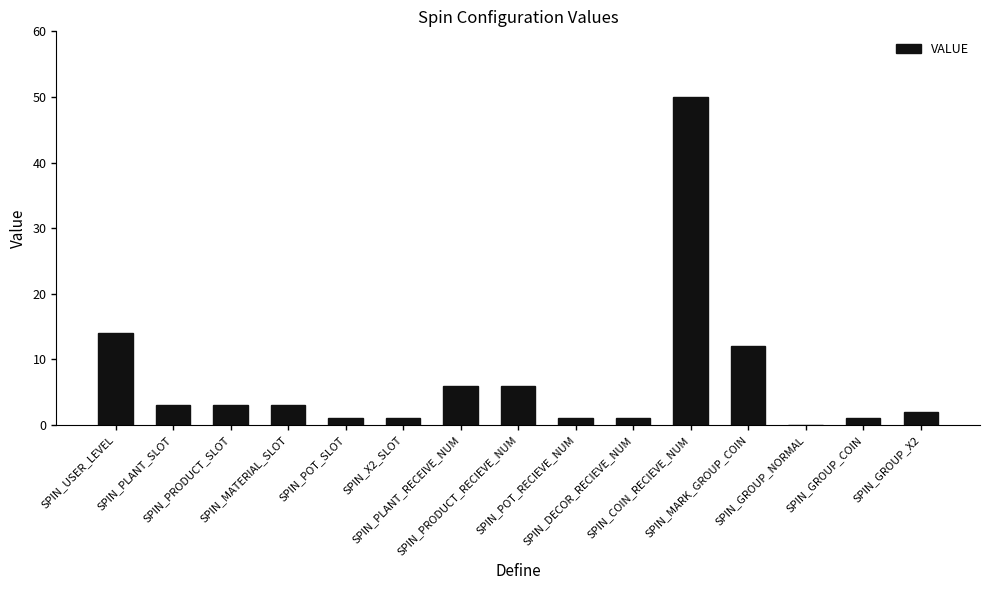

What is the greatest value displayed?

50